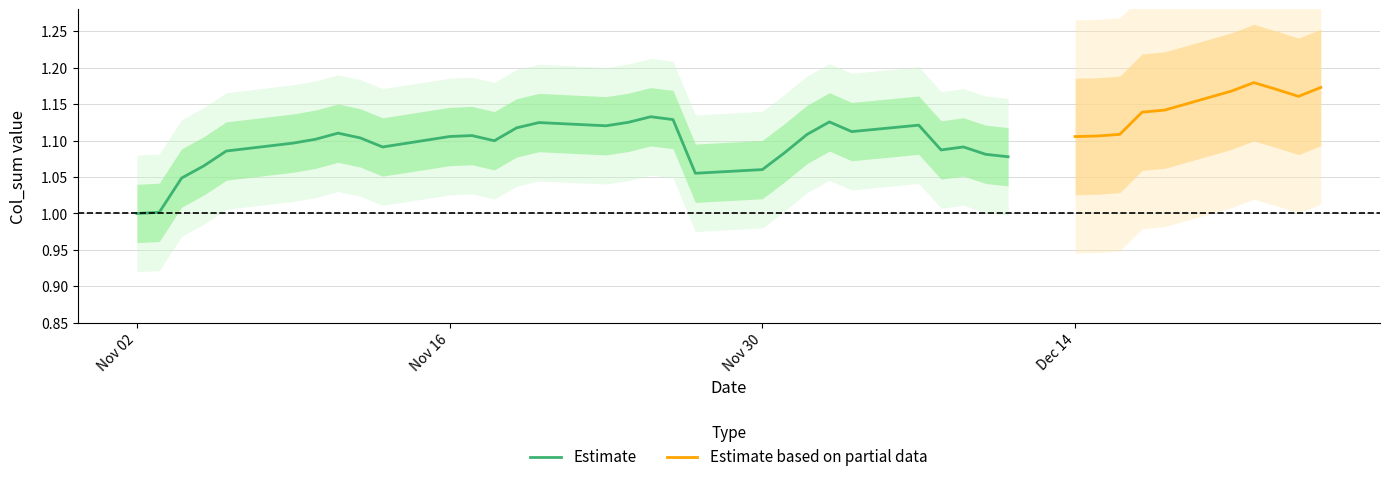

Approximately how many times larger is the value at 2015-11-05 compared to 2015-11-11?

1.0